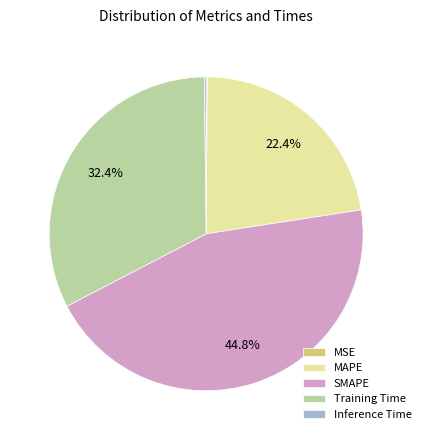

What portion of the pie excludes MAPE?

77.6%